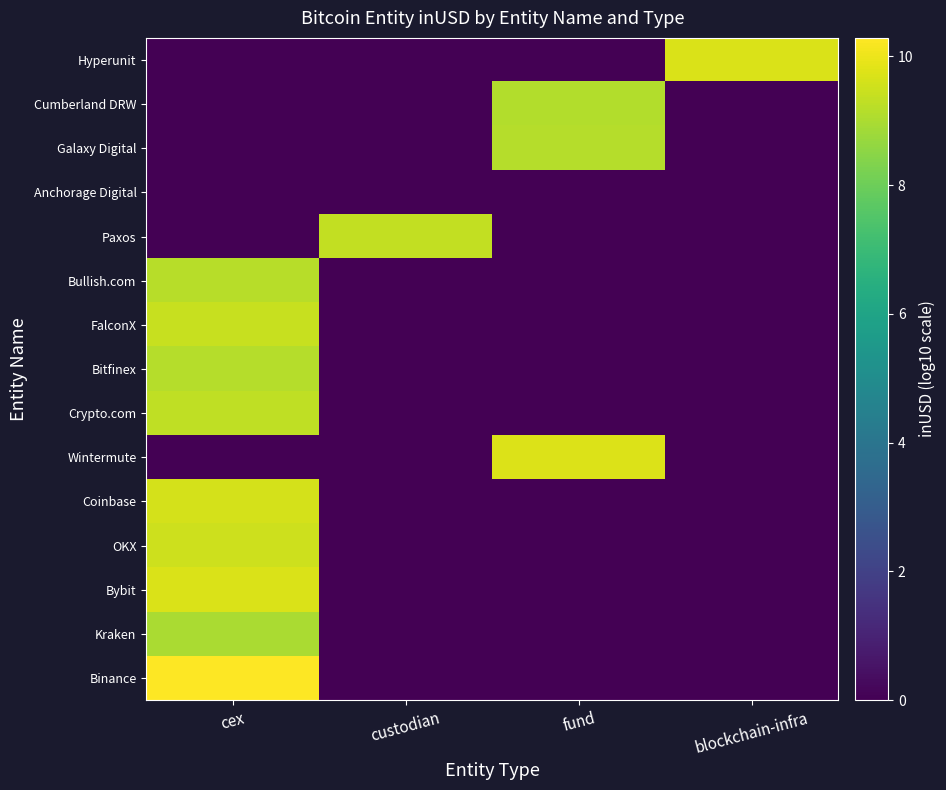

What is the total value across all series at cex?

85.1